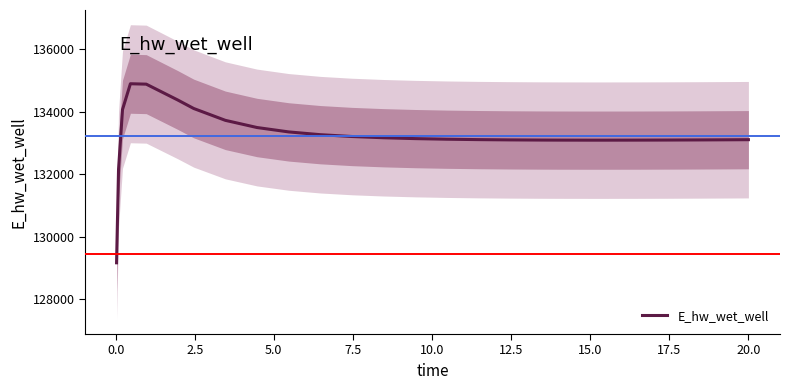

How many lines are shown in the chart?

1